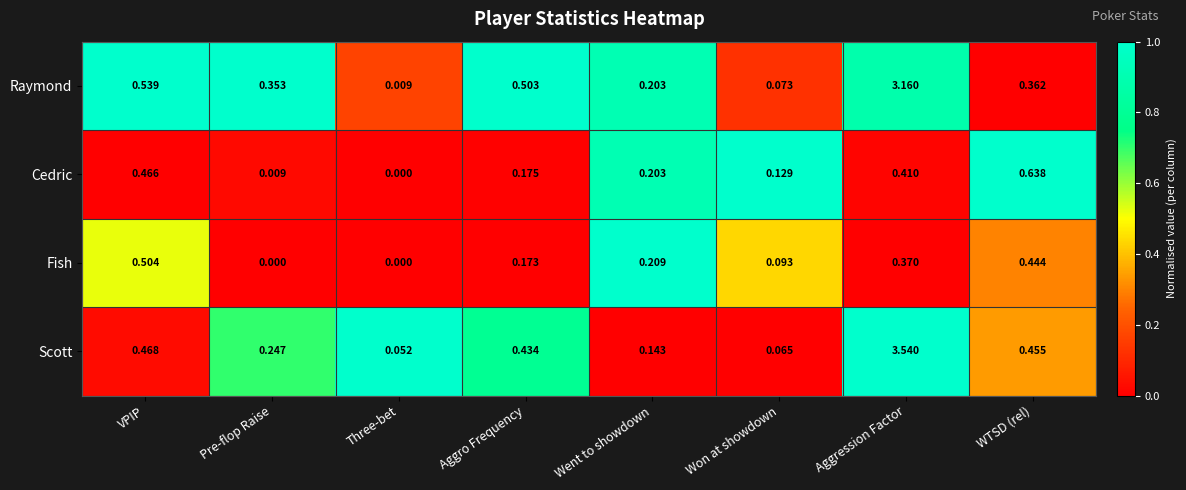

Rank the categories by Cedric value from lowest to highest.

Three-bet, Pre-flop Raise, Won at showdown, Aggro Frequency, Went to showdown, Aggression Factor, VPIP, WTSD (rel)